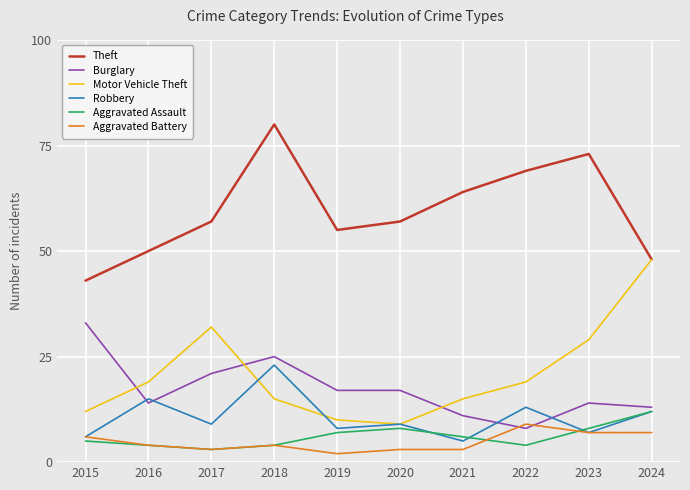

What are all the series names shown in the legend?

Theft, Burglary, Motor Vehicle Theft, Robbery, Aggravated Assault, Aggravated Battery